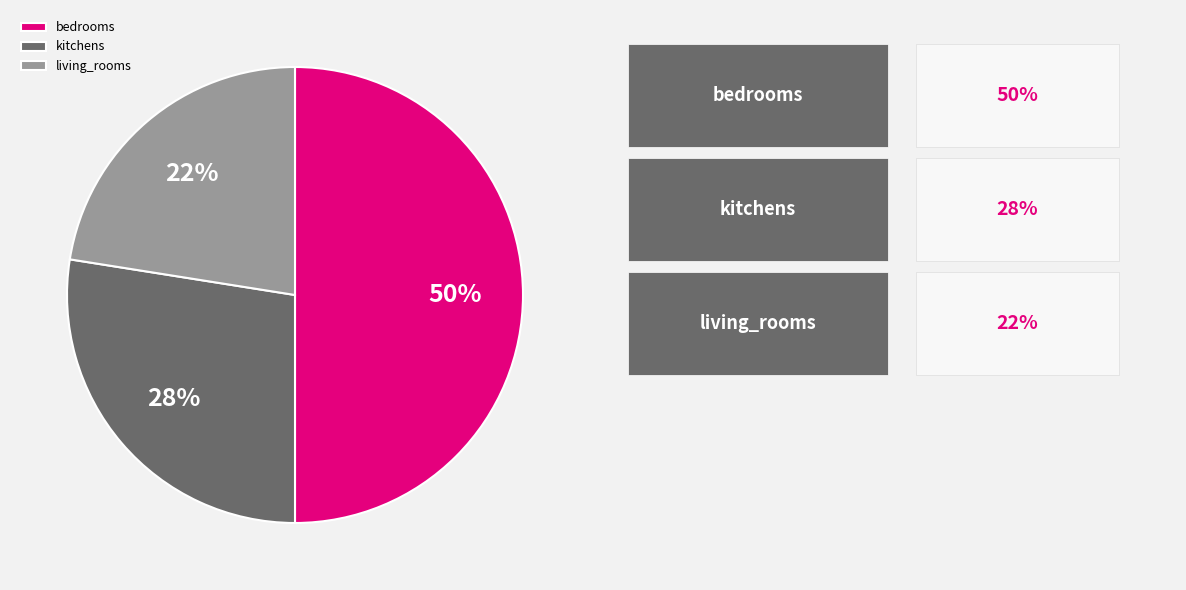

Count the number of slices in the pie.

3